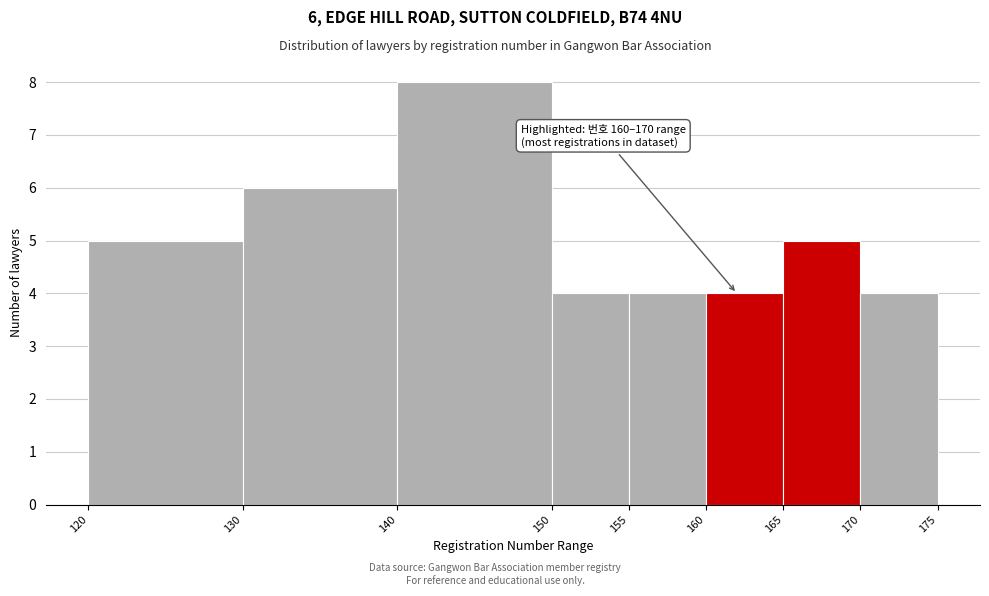

Which range on the x-axis has the tallest bar?

140 to 150